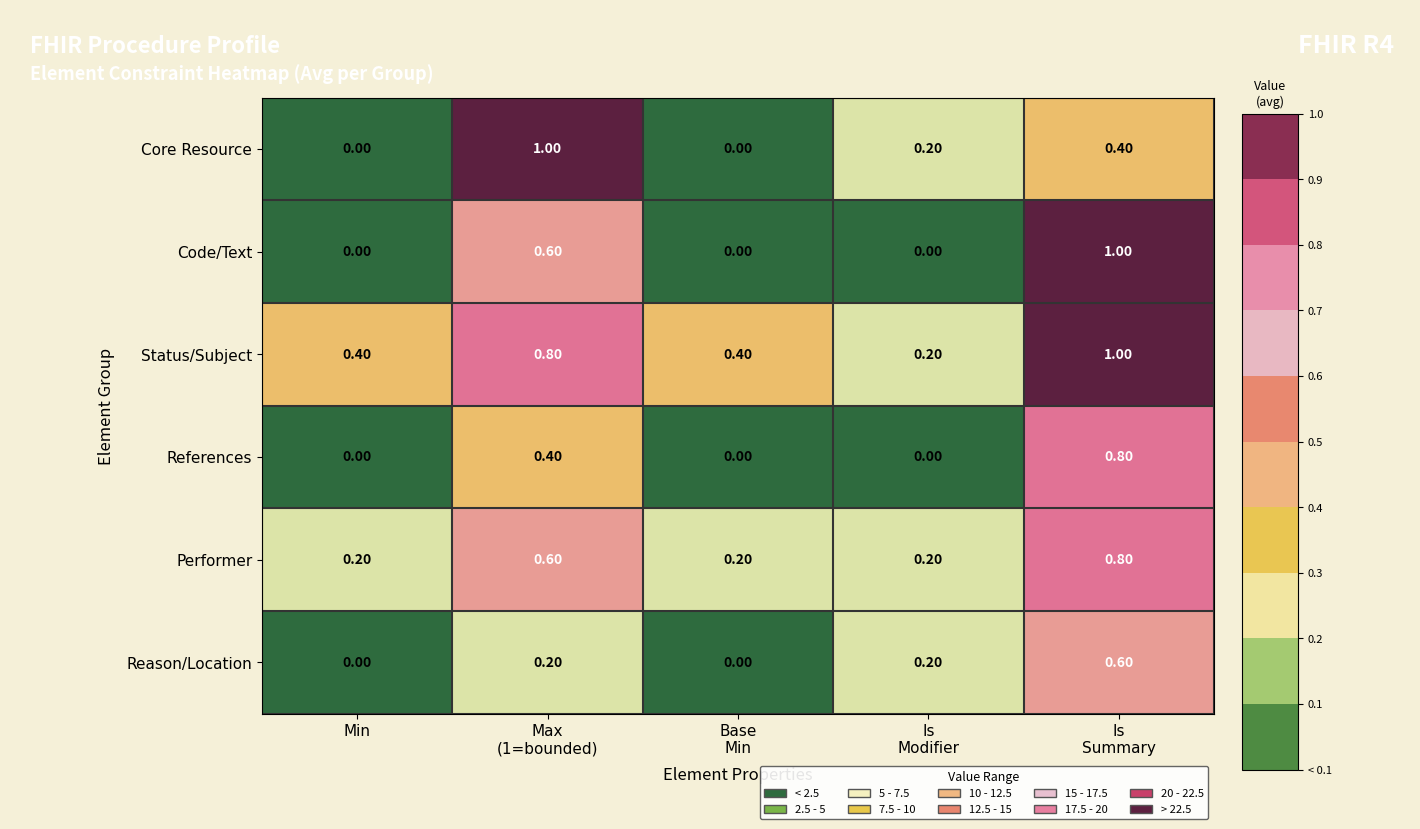

Count the number of categories in the chart.

5